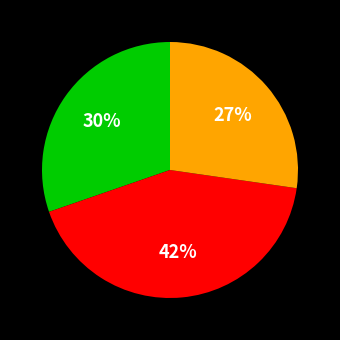

To the nearest percent, what is the difference between the largest and smallest slice percentages?

15%